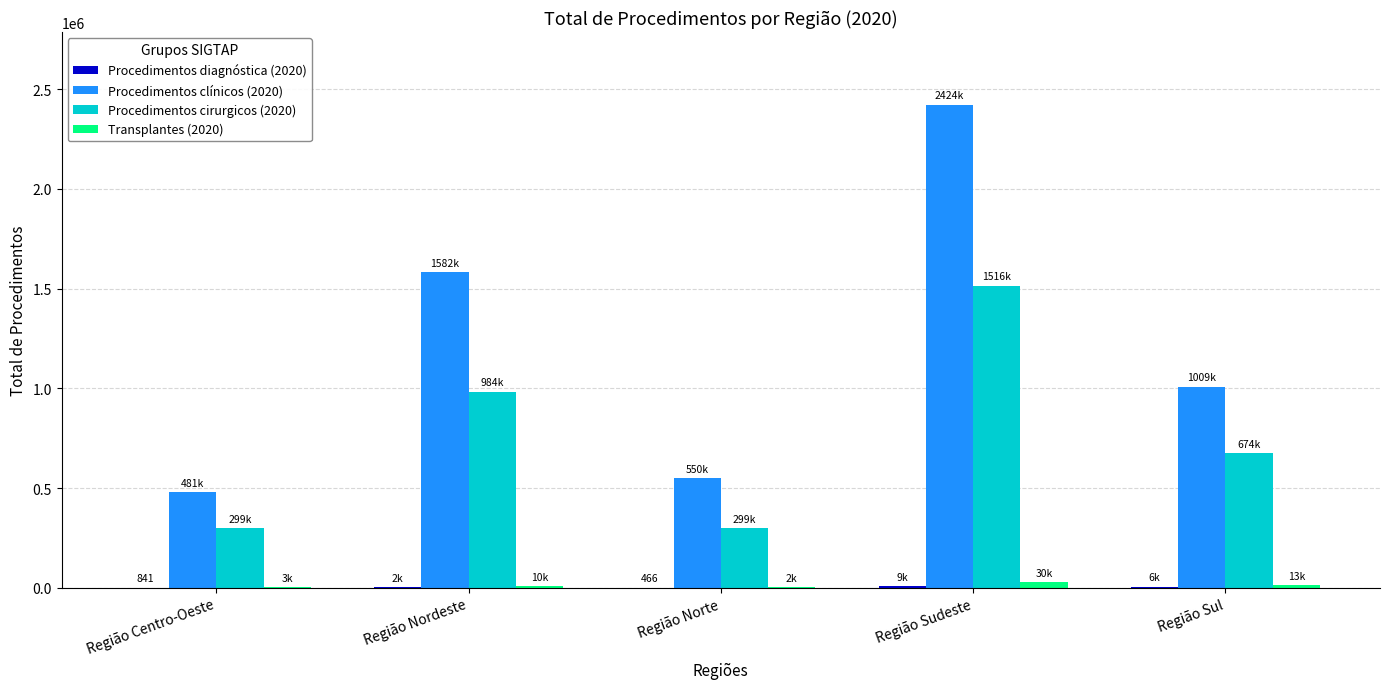

Which series changed the most between Região Norte and Região Sudeste?

Procedimentos clínicos (2020)